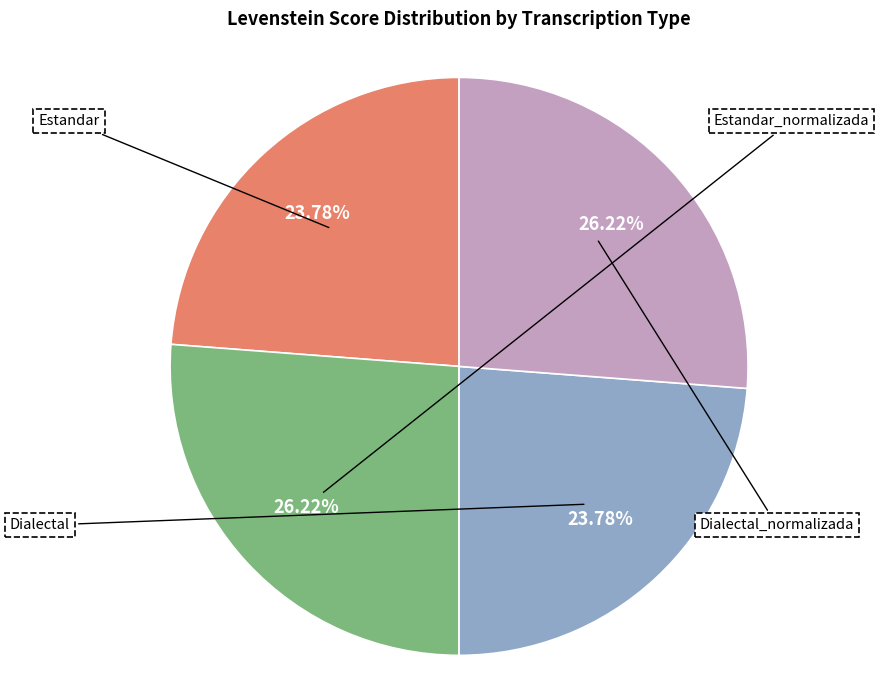

What percentage is NOT represented by Dialectal?

76.2%